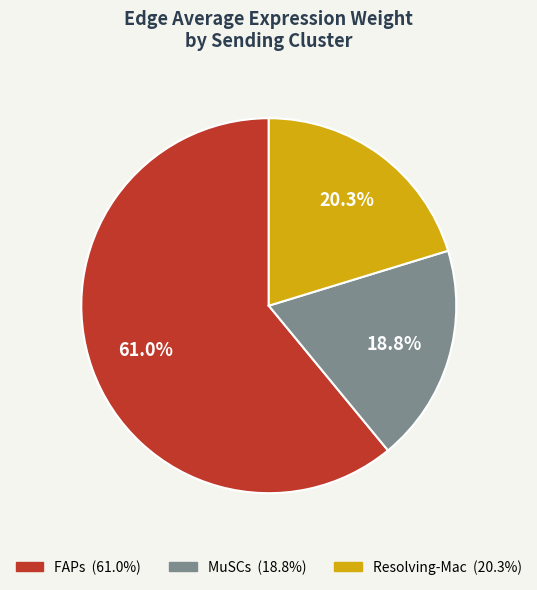

Count the number of slices in the pie.

3